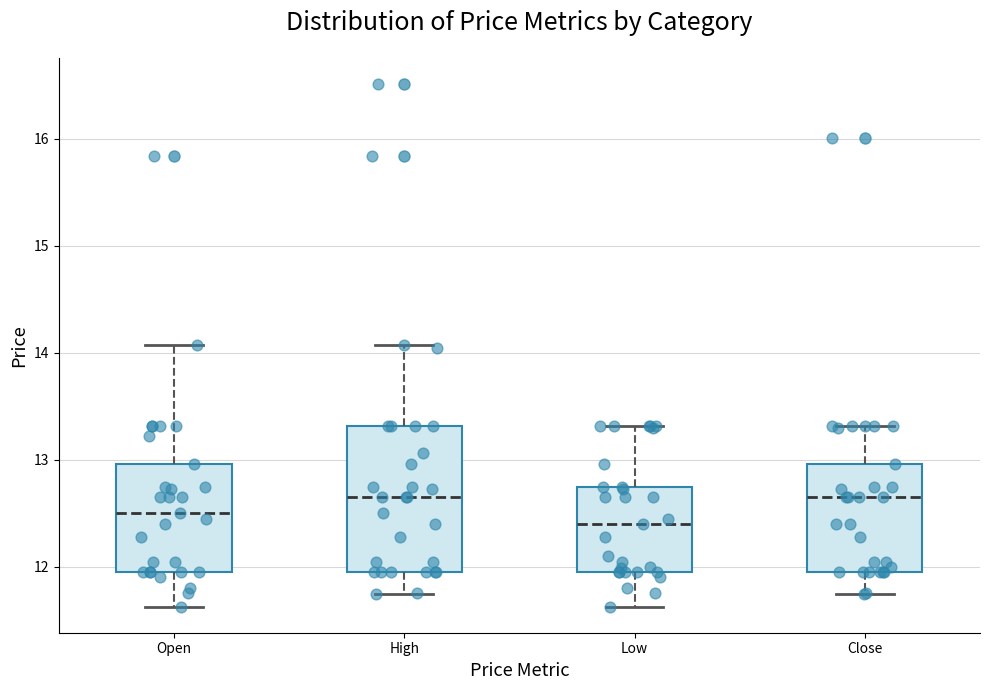

Reading left to right, read every box against the y-axis: the position of its median line, the range the box covers, and the ends of its whiskers. The values are not printed on the chart, so give them approximately, as read against the axis.

Open: median 12.5, box 11.9 to 13.0, whiskers 11.6 to 14.1
High: median 12.6, box 11.9 to 13.3, whiskers 11.8 to 14.1
Low: median 12.4, box 11.9 to 12.7, whiskers 11.6 to 13.3
Close: median 12.6, box 11.9 to 13.0, whiskers 11.8 to 13.3